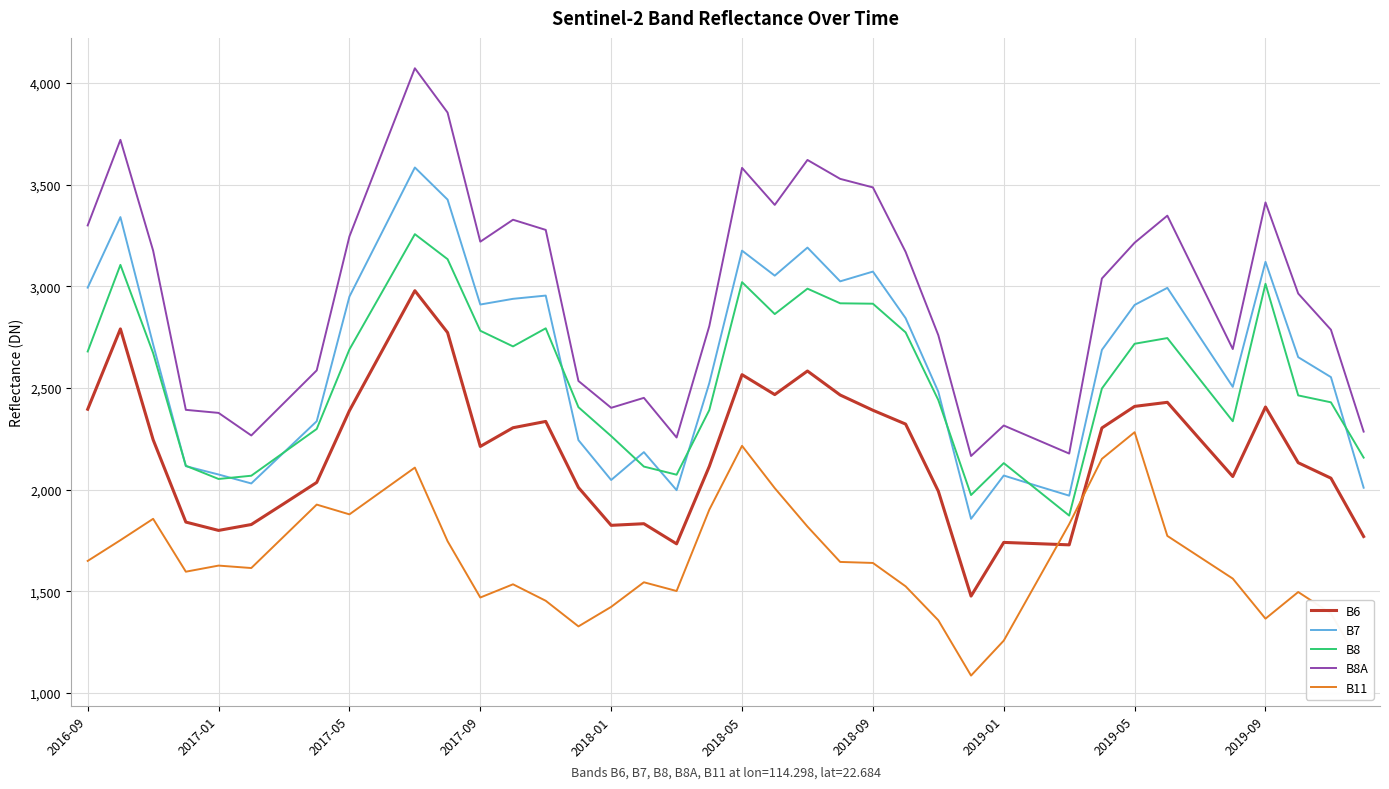

What is the highest value of the B6 series?

2979